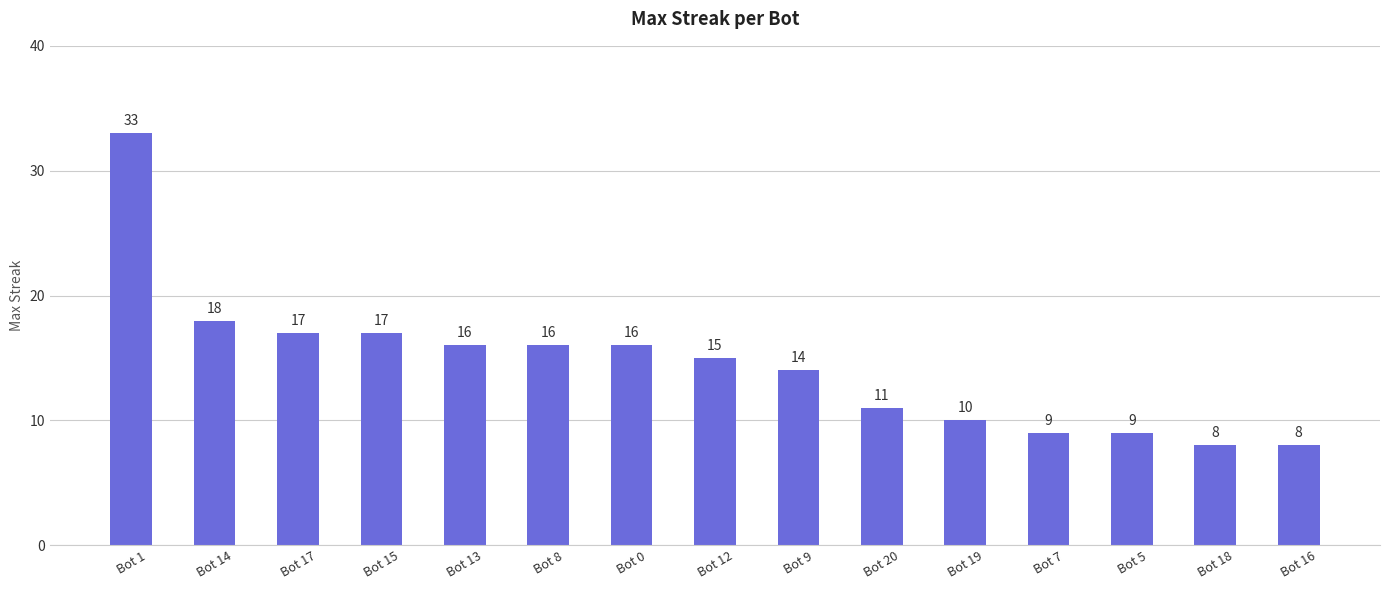

What is the value of the 8th bar from the left?

15